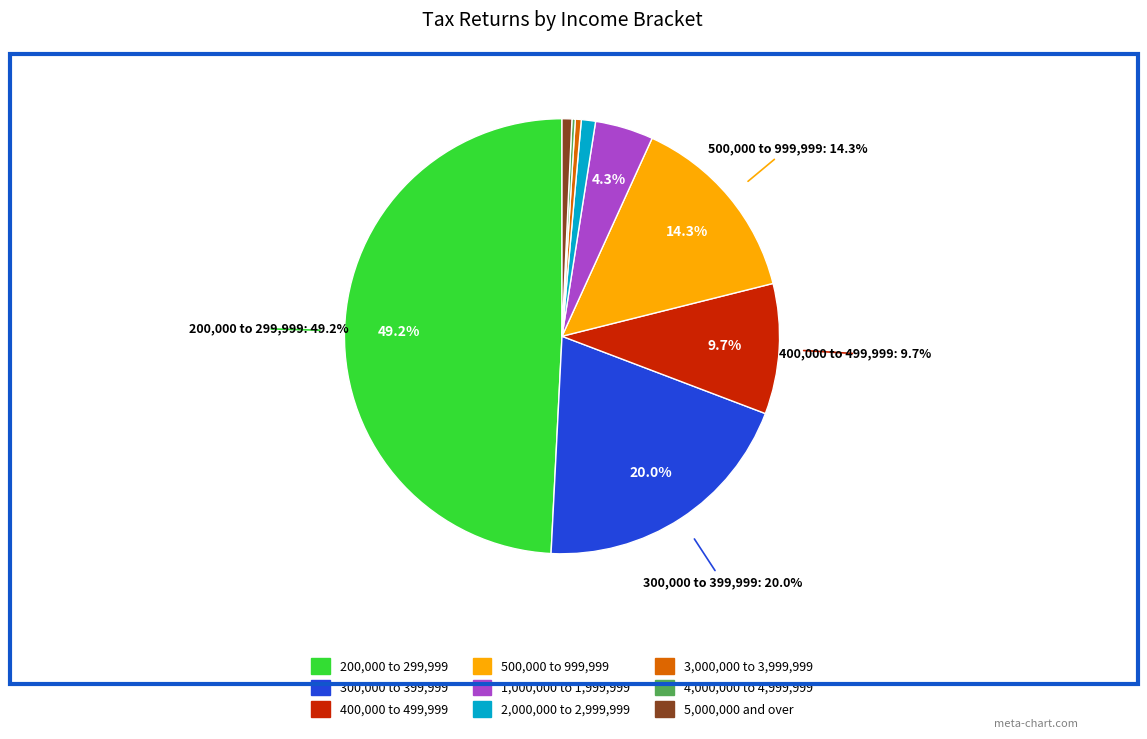

Between 3,000,000 to 3,999,999 and 400,000 to 499,999, which is larger?

400,000 to 499,999